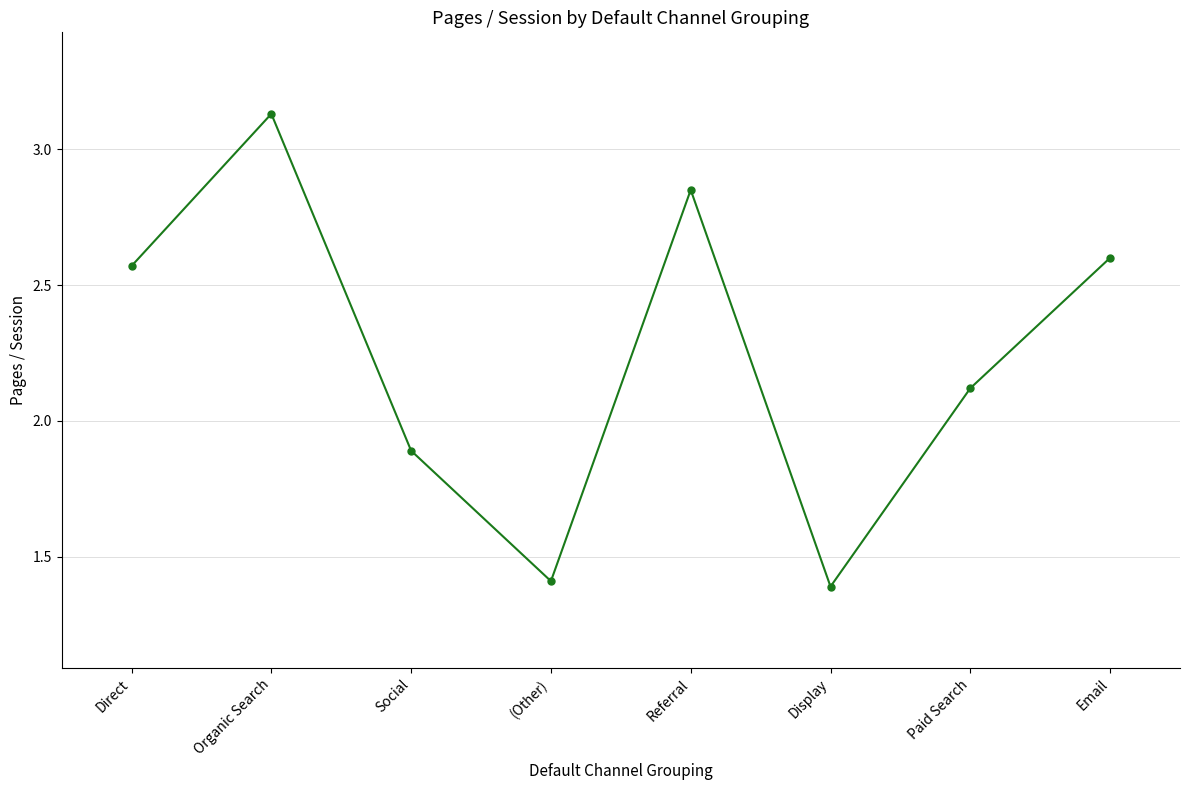

What is the sum of the values at Email and (Other)?

4.0